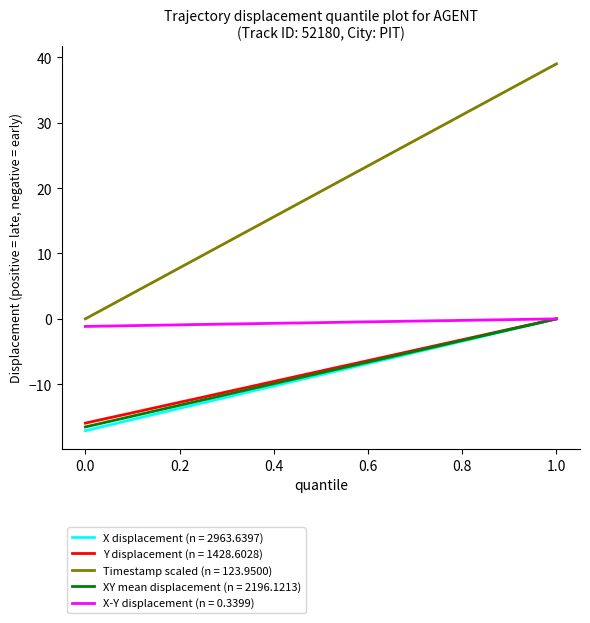

What is the minimum value for XY mean displacement (n = 2196.1213)?

-16.5